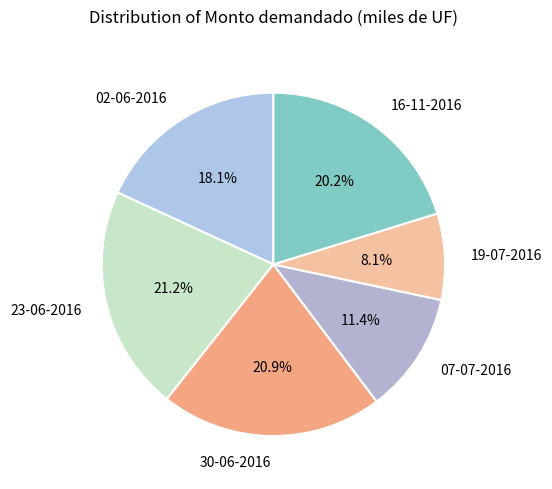

Is it true that 19-07-2016 is 8% of the pie?

True